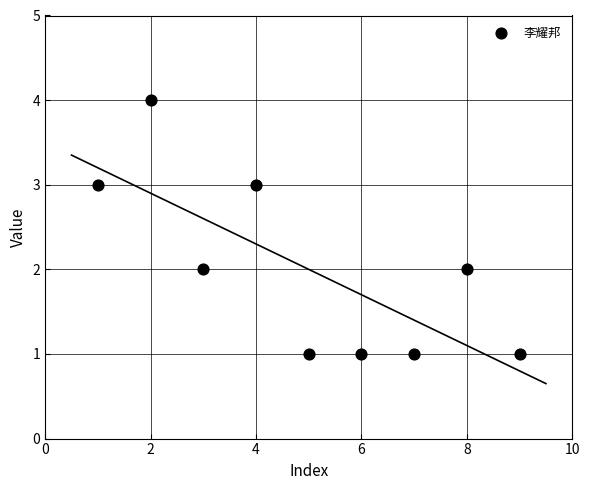

What is the average X value?

5